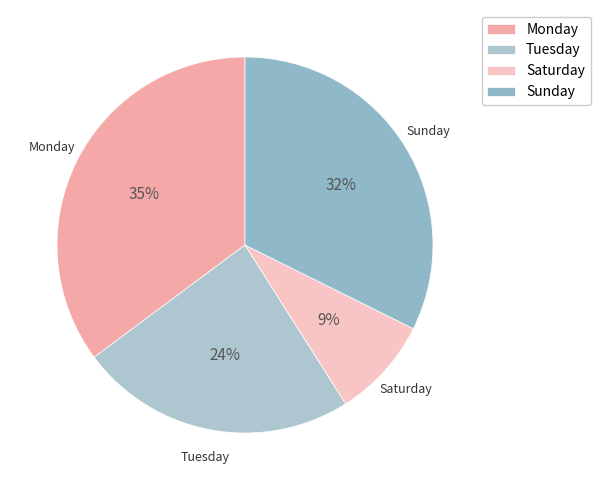

Is there any slice that represents more than half of the pie?

No